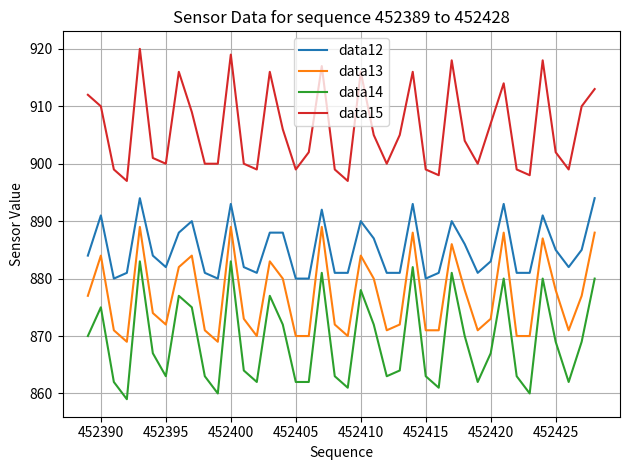

What is the maximum value for data14?

883